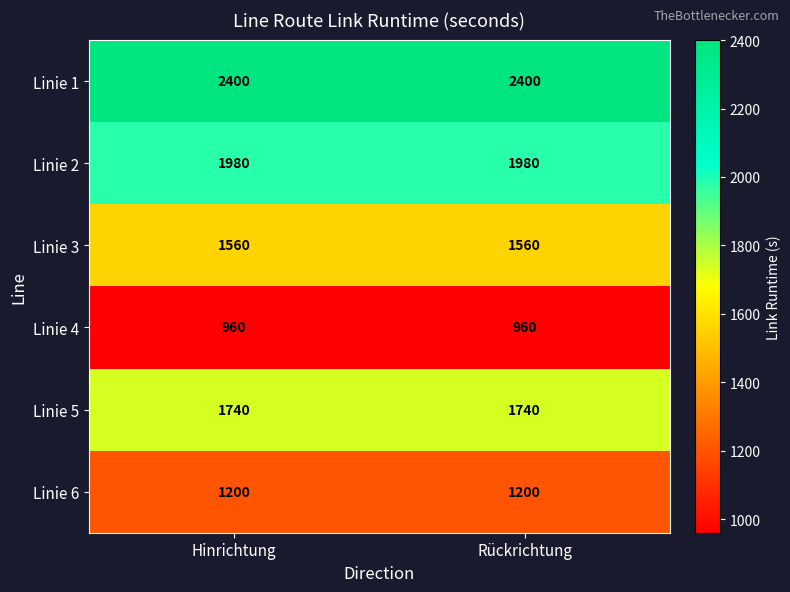

Is it true that Linie 3 equals 1560 at Hinrichtung?

True